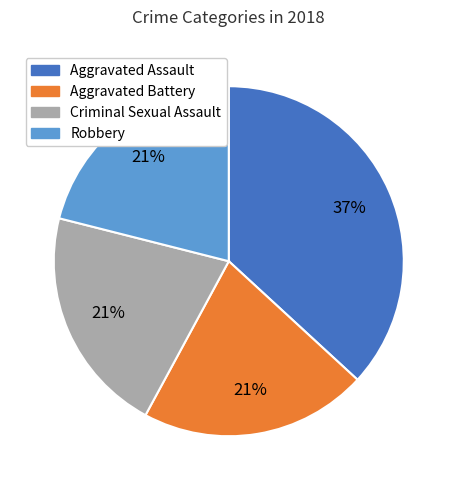

Is there any slice that represents more than half of the pie?

No